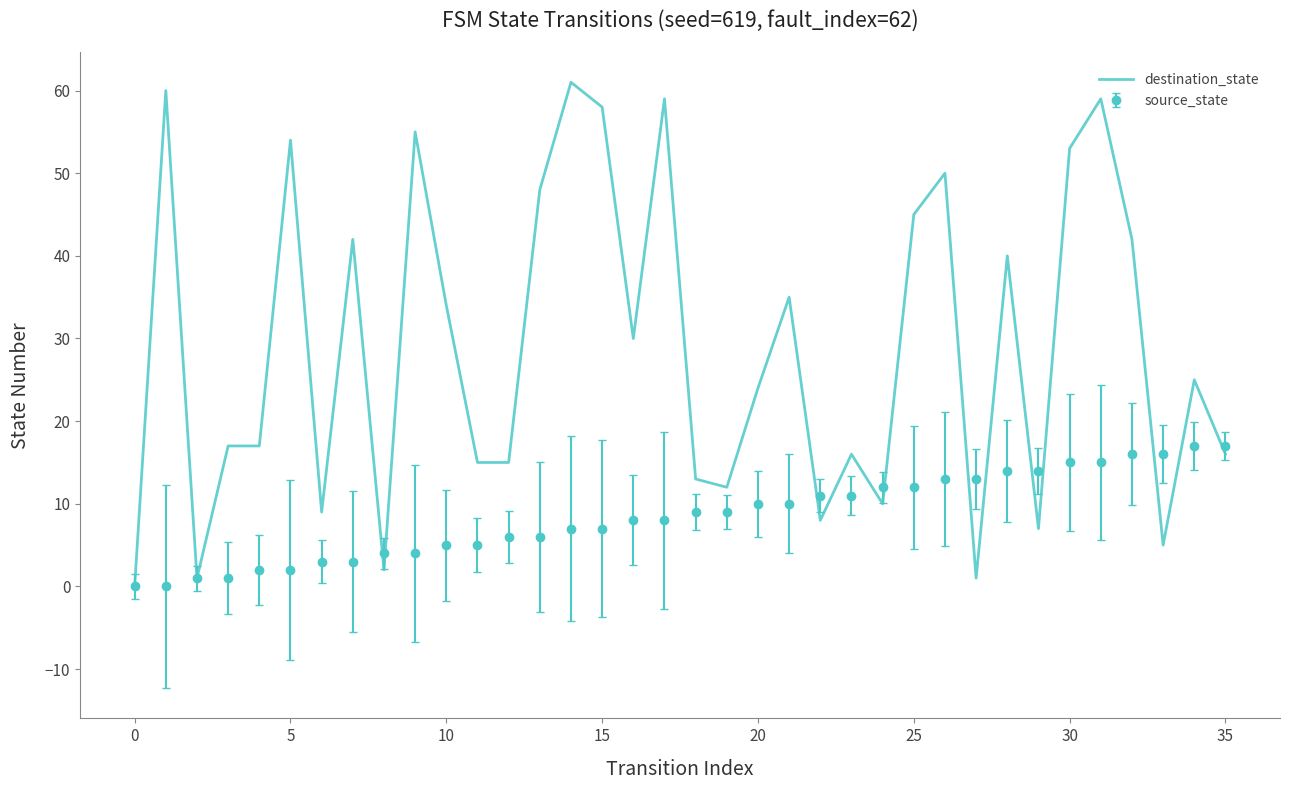

Rank the series by their maximum value, from highest to lowest.

destination_state, source_state